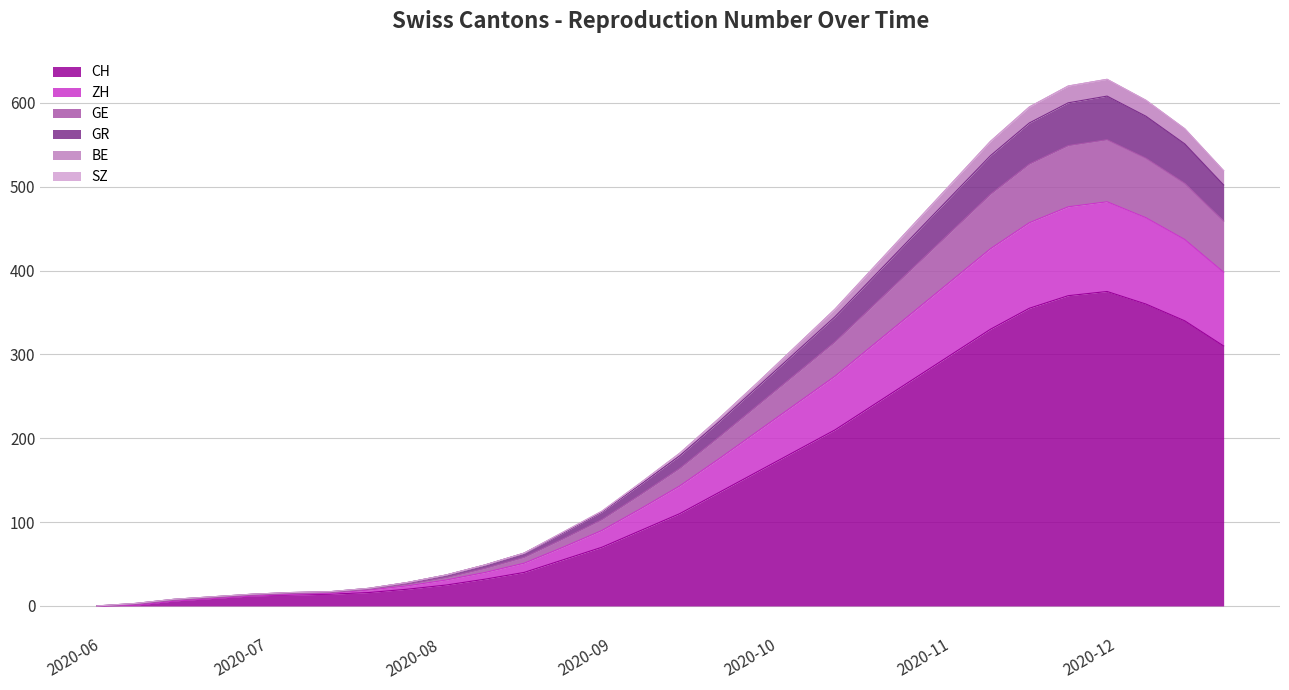

What is the highest value of the CH series?

375